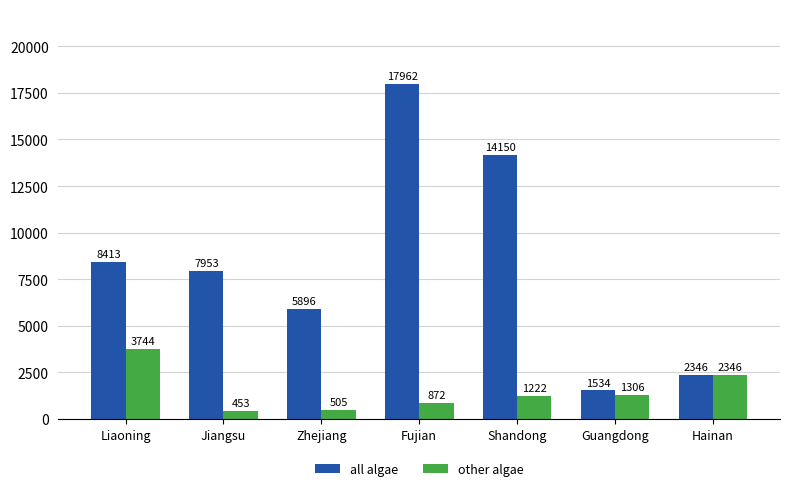

What is the average value of the other algae series?

1493